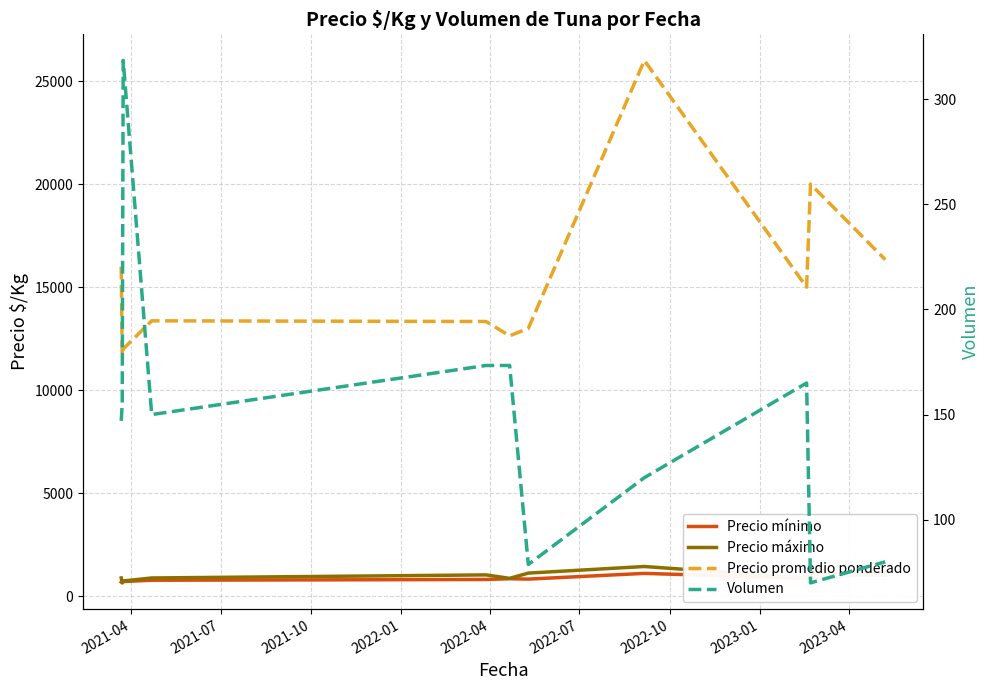

How many values in the Precio mínimo series are below 833?

5